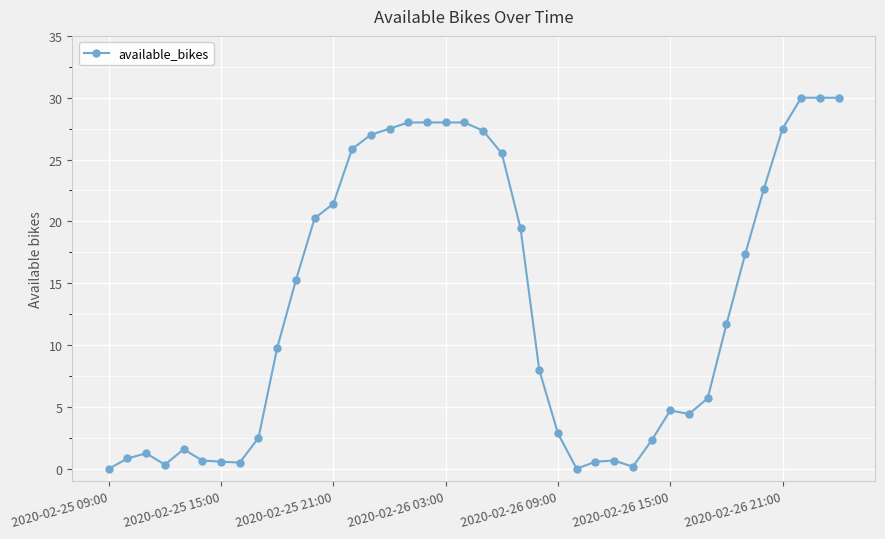

True or false: there are more than 2 points higher than both neighbors.

True